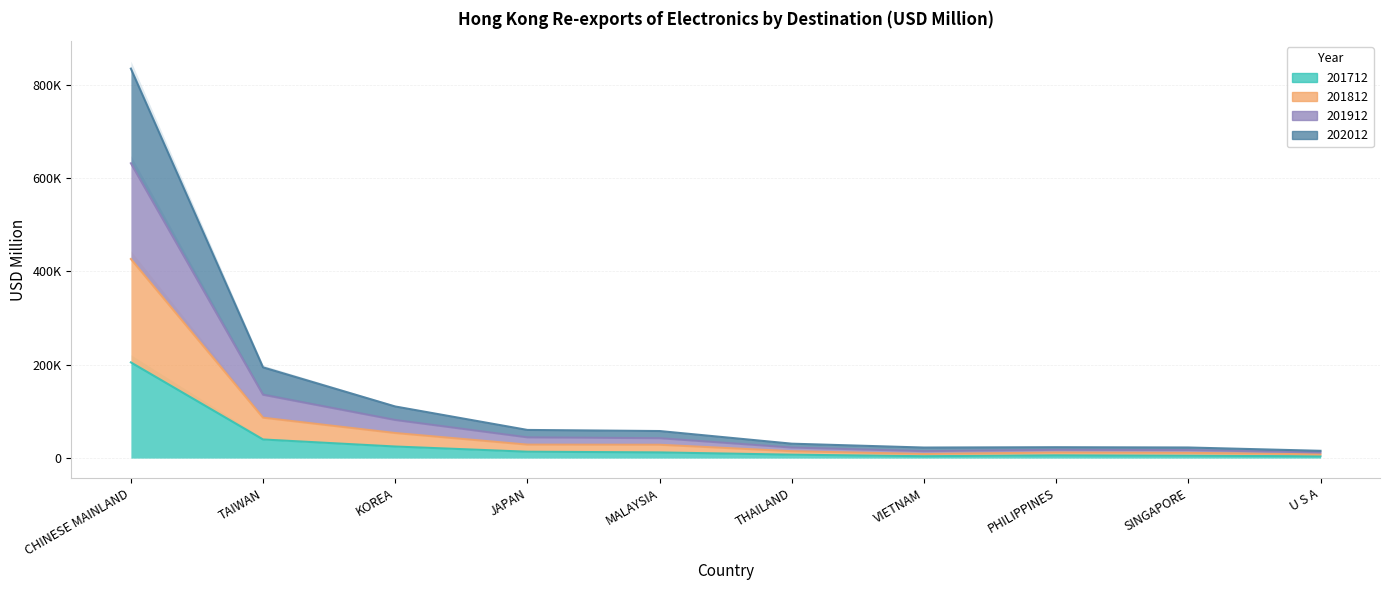

Rank the series at KOREA from lowest to highest value.

201712, 202012, 201812, 201912